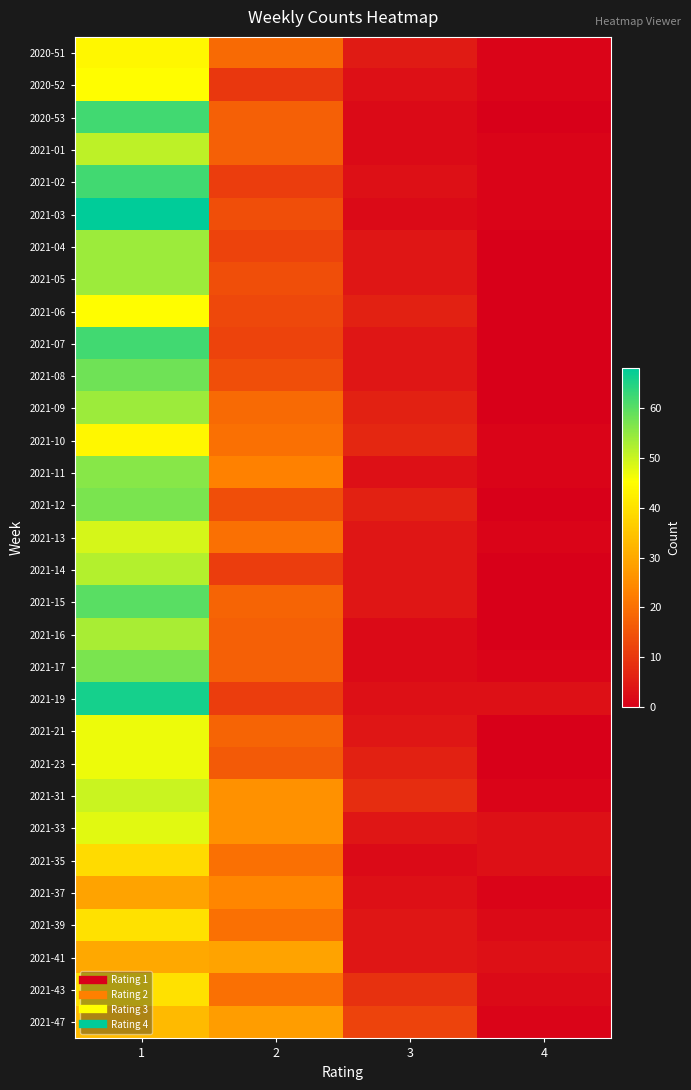

How many categories are shown in the chart?

4